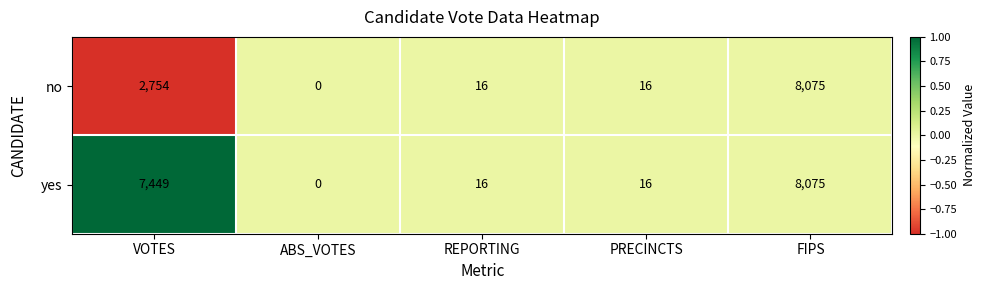

What is the minimum value shown in the chart?

0